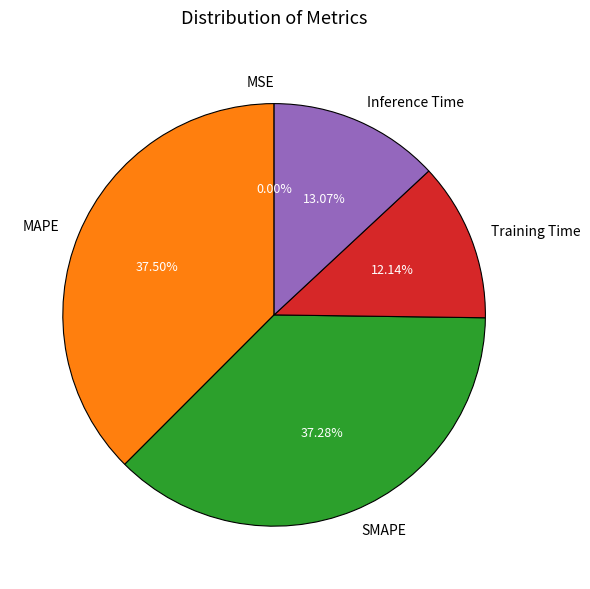

Does any single category account for the majority?

No